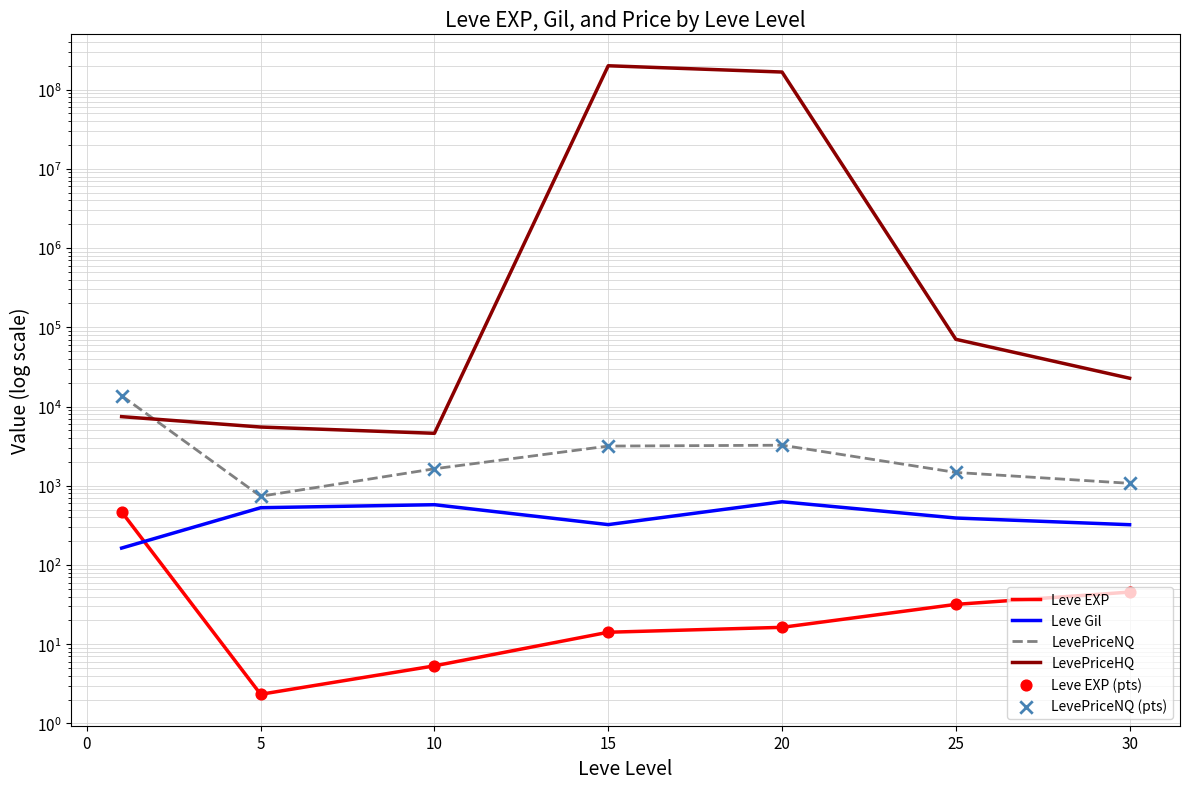

Which series contains the lowest Y value?

Leve EXP